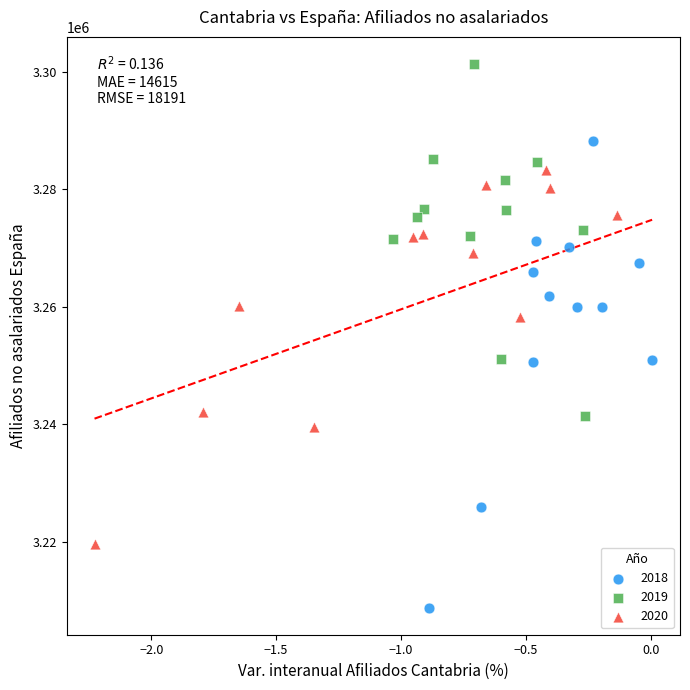

Which series has the widest spread of Y values?

2018